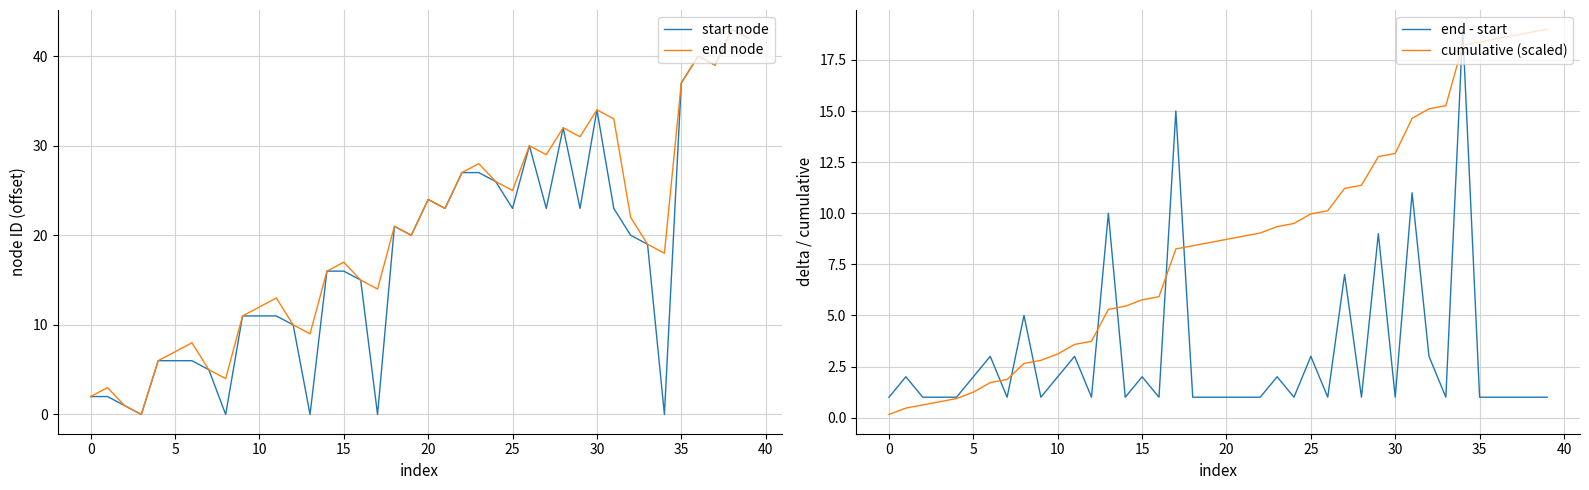

The cumulative (scaled) series shows 8.4 at 18. True or false?

True